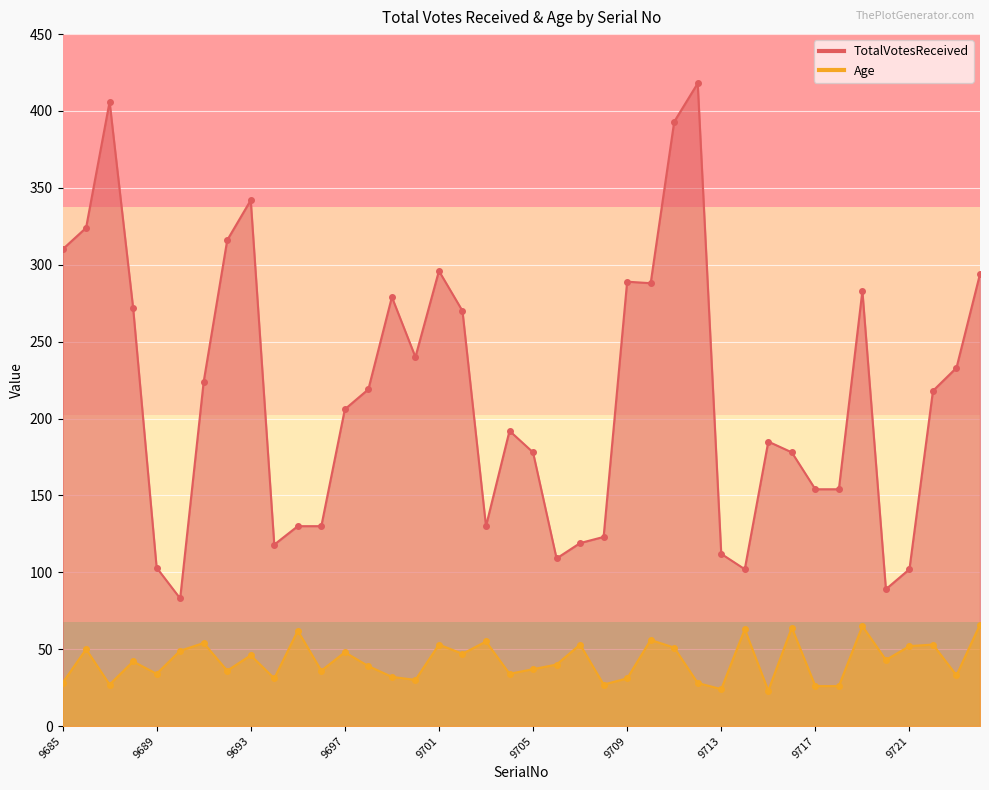

At which label is TotalVotesReceived closest to 250?

9700